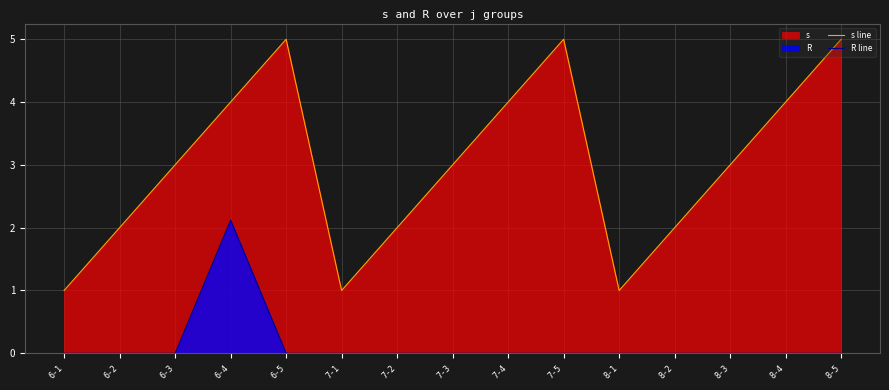

What is the difference between the maximum and minimum values in the R line series?

2.1